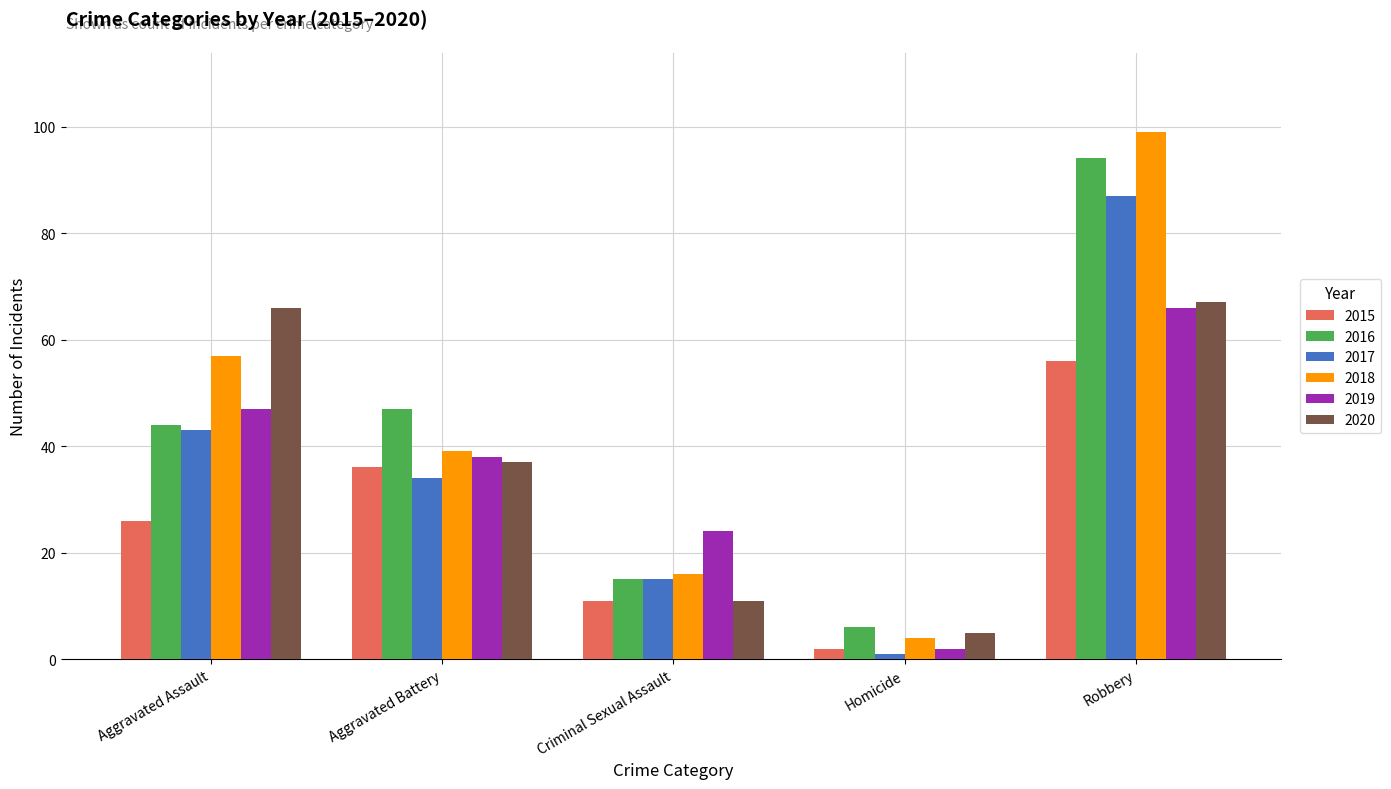

What is the minimum value for 2017?

1